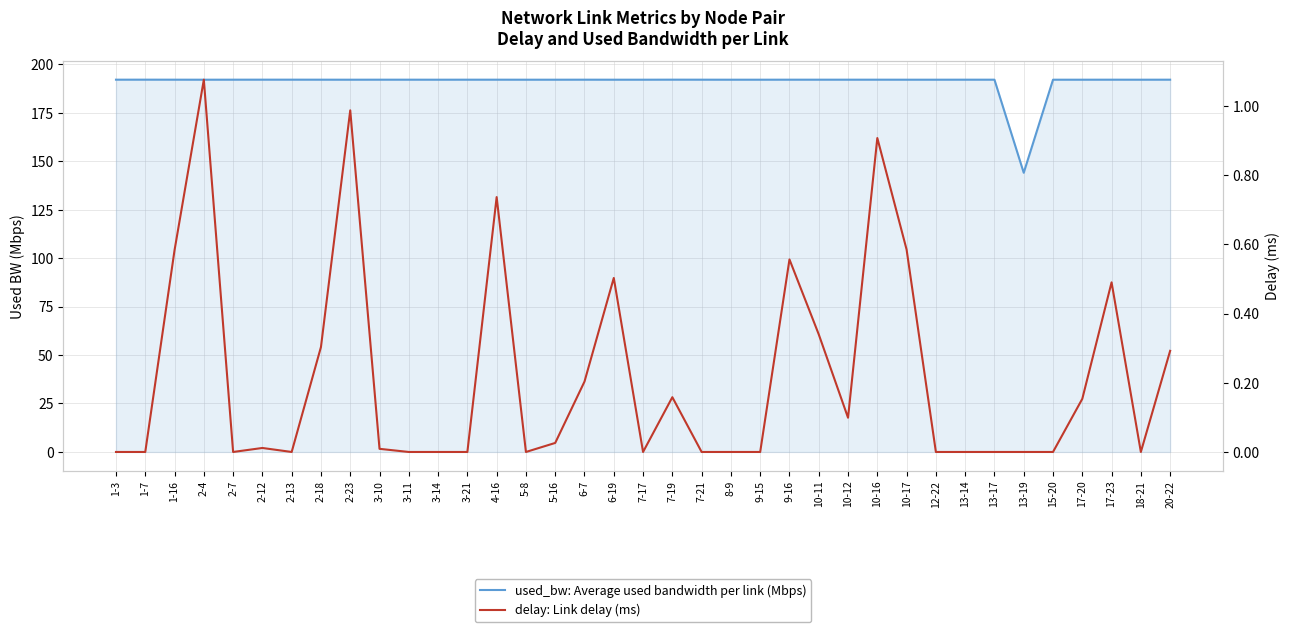

Does the chart have visible grid lines?

Yes